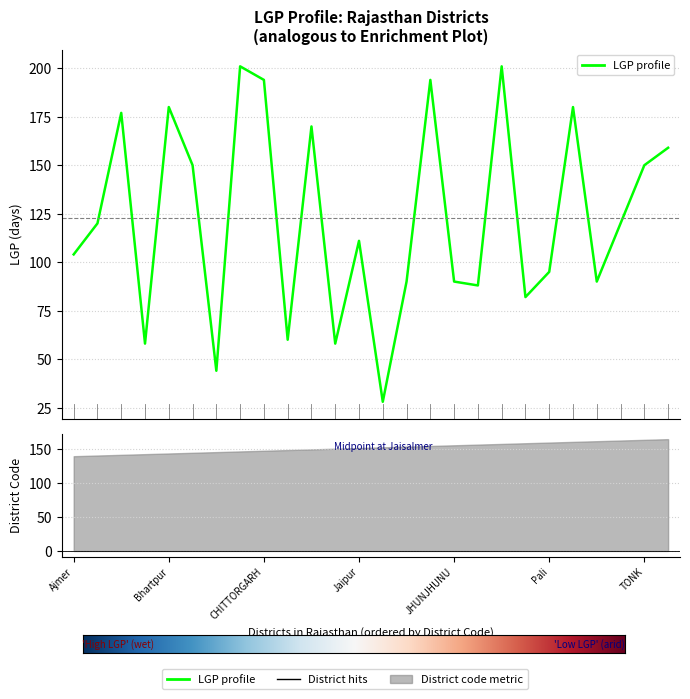

What is the change in value from Pali to SAWAI MADHOPUR?

+85